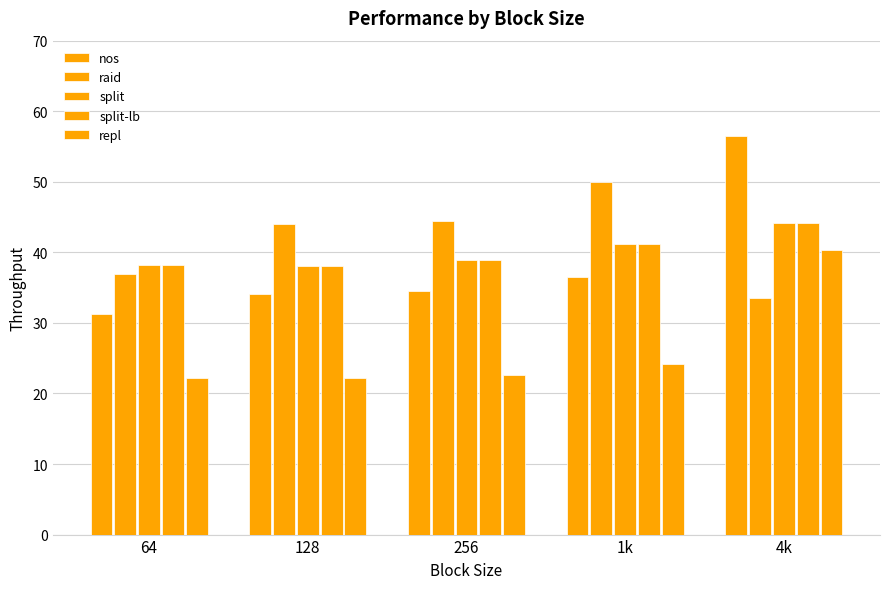

At which category is the sum across all series the highest?

4k